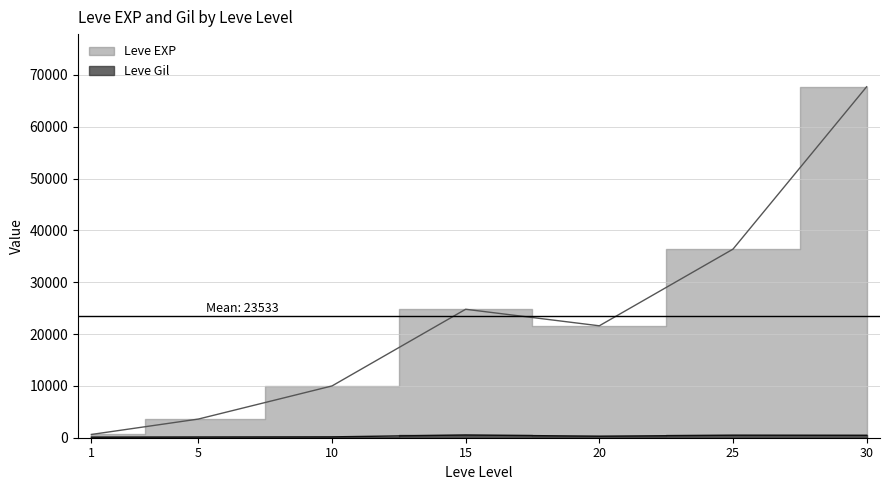

What is the minimum value shown in the chart?

113